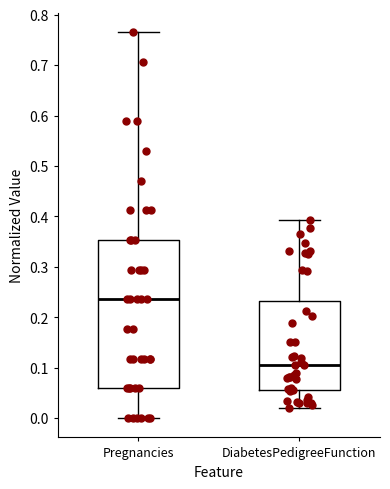

Where does the lower whisker of the box for DiabetesPedigreeFunction end on the y-axis? The values are not printed on the chart, so give them approximately, as read against the axis.

0.02